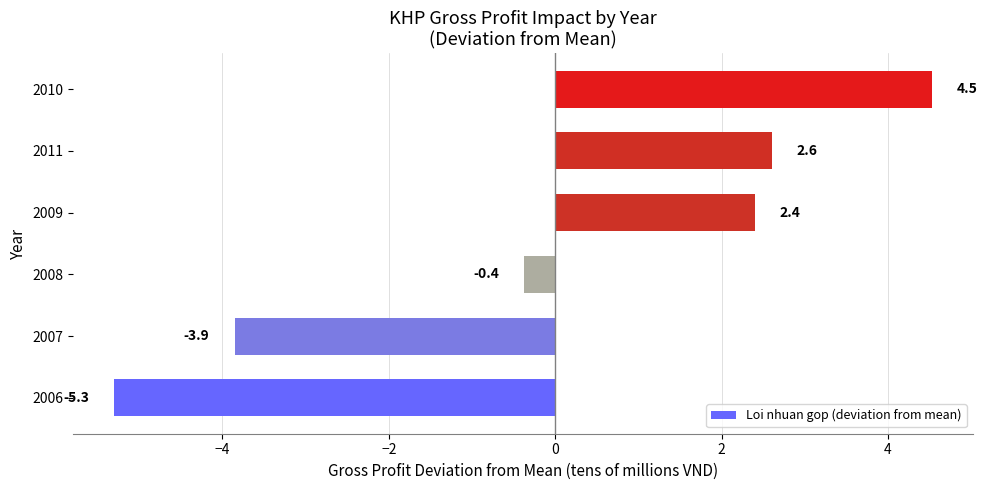

Reading bottom to top, what are all the values shown in this chart?

2006=-5.3	2007=-3.9	2008=-0.4	2009=2.4	2011=2.6	2010=4.5